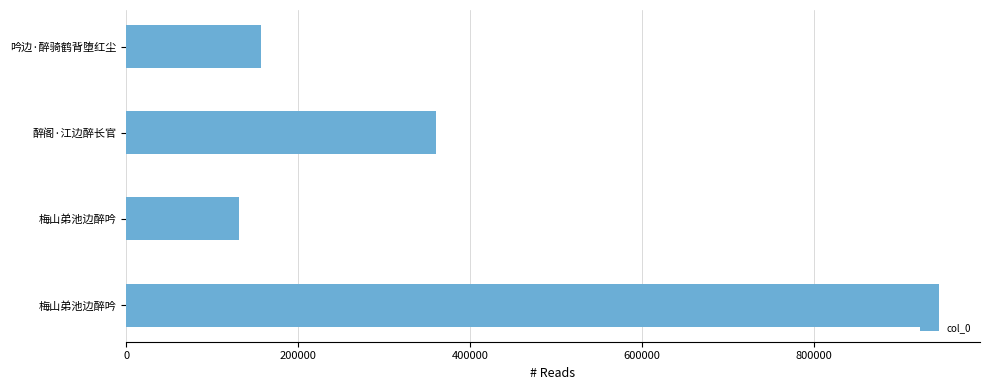

Where is the data nearest to the value 538458?

醉阁·江边醉长官